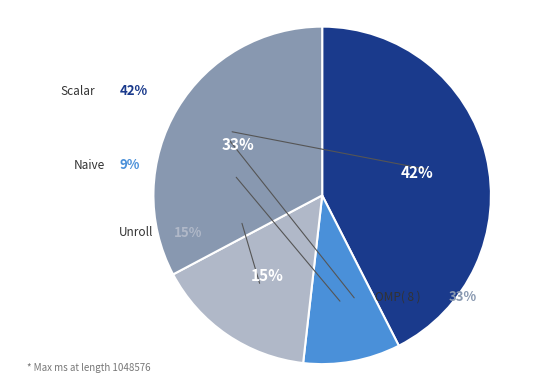

How many segments does this pie chart have?

4